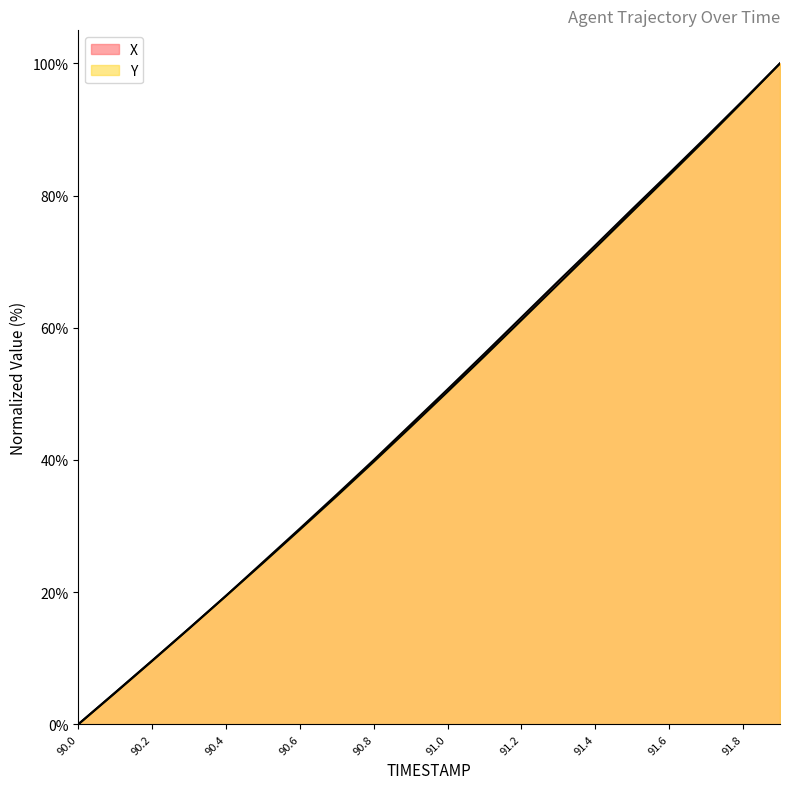

What is the average value of the Y series?

48.5